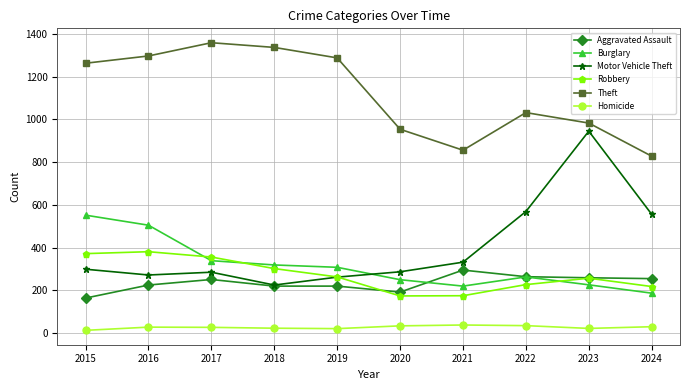

Rank the series by their maximum value, from lowest to highest.

Homicide, Aggravated Assault, Robbery, Burglary, Motor Vehicle Theft, Theft